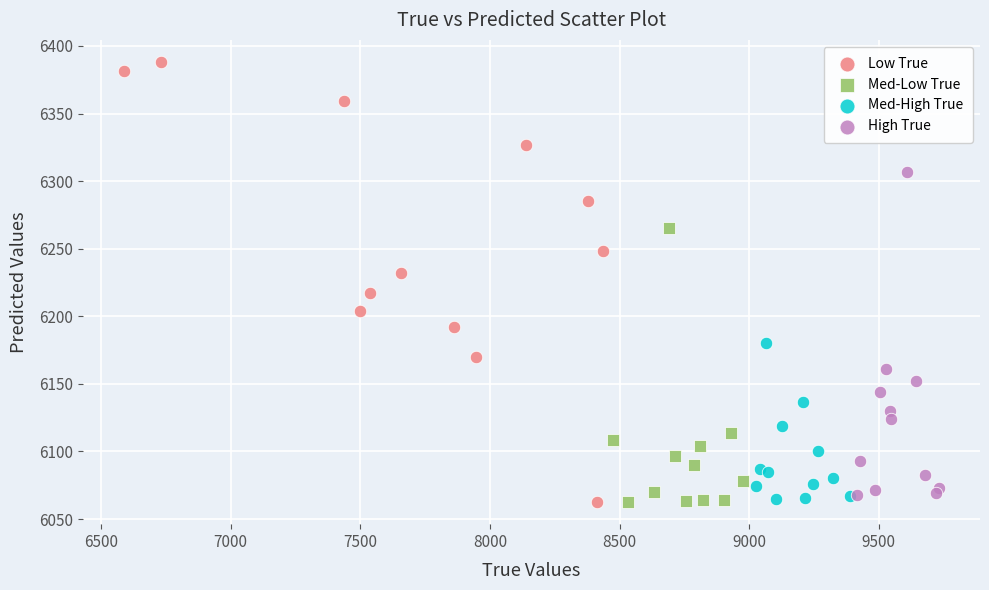

Which series has the widest spread of Y values?

Low True